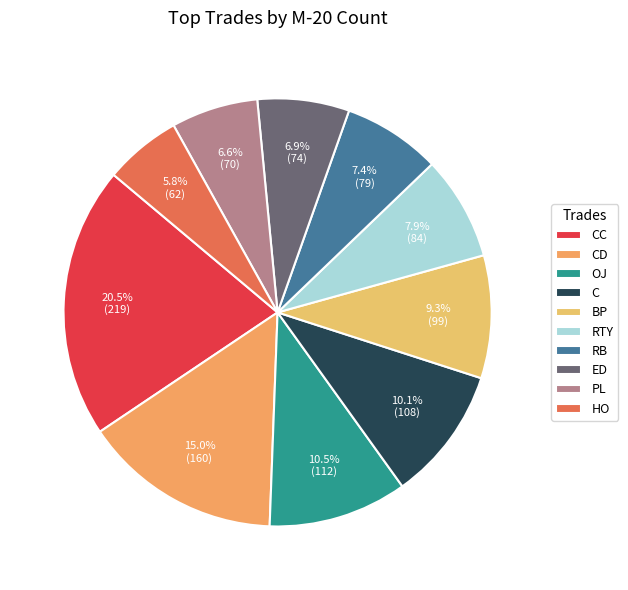

What percentage is the RB slice, to the nearest percent?

7%